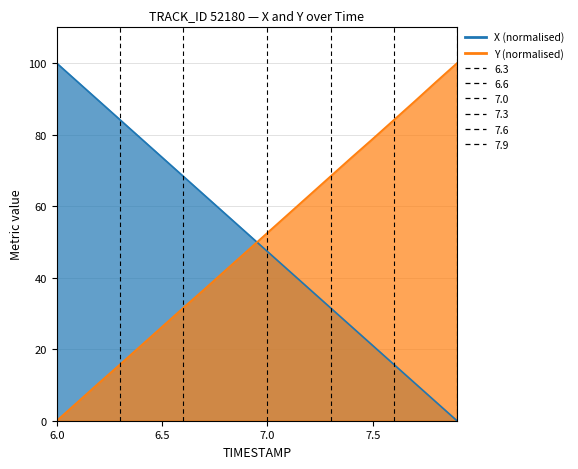

True or false: X has more than 1 interior local peaks.

False